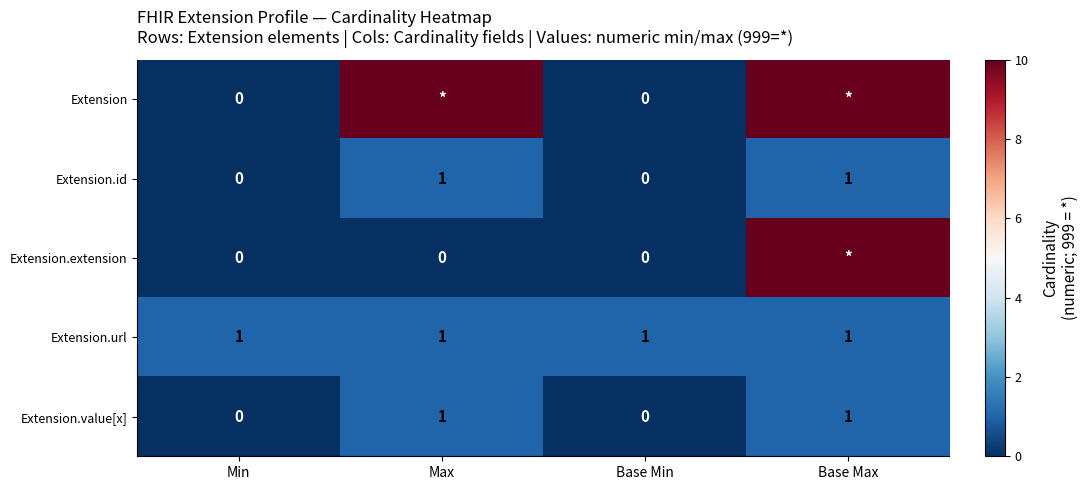

True or false: Extension.id has a value of 2 at Max.

False